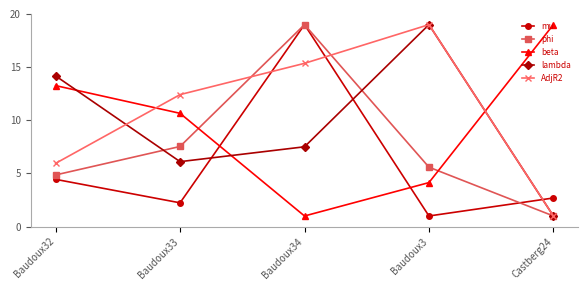

What is the difference between the maximum and second lowest values in the AdjR2 series?

13.0